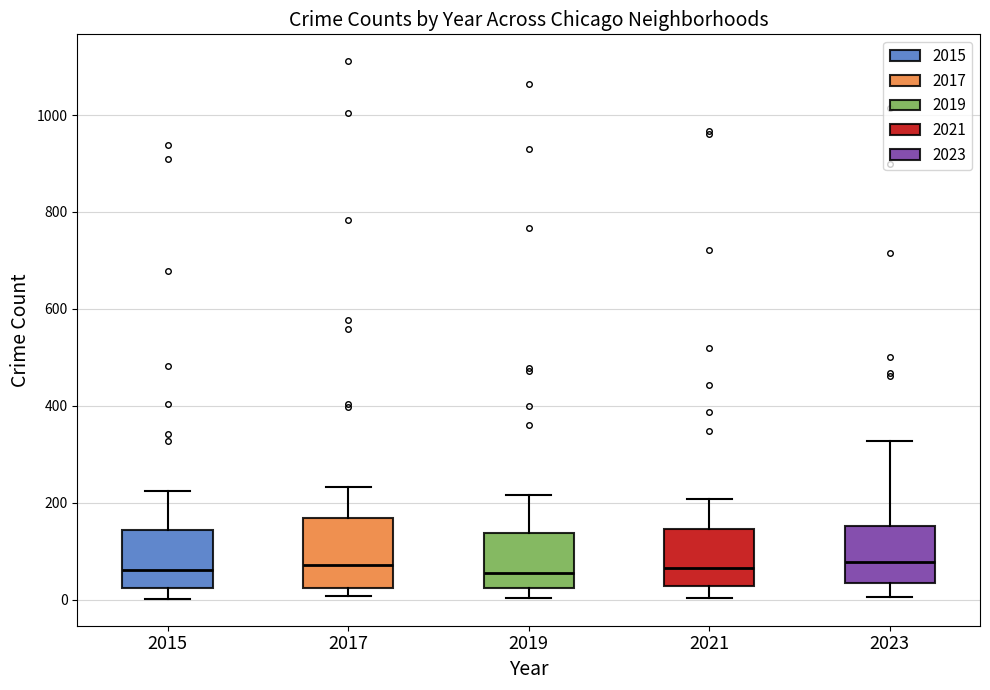

Reading left to right, transcribe this box plot: for each box, give where its median line is, the range the box spans, and where its two whiskers end, as read against the y-axis. The values are not printed on the chart, so give them approximately, as read against the axis.

2015: median 60, box 20 to 140, whiskers 0 to 220
2017: median 80, box 20 to 160, whiskers 0 to 240
2019: median 60, box 20 to 140, whiskers 0 to 220
2021: median 60, box 20 to 140, whiskers 0 to 200
2023: median 80, box 40 to 160, whiskers 0 to 320